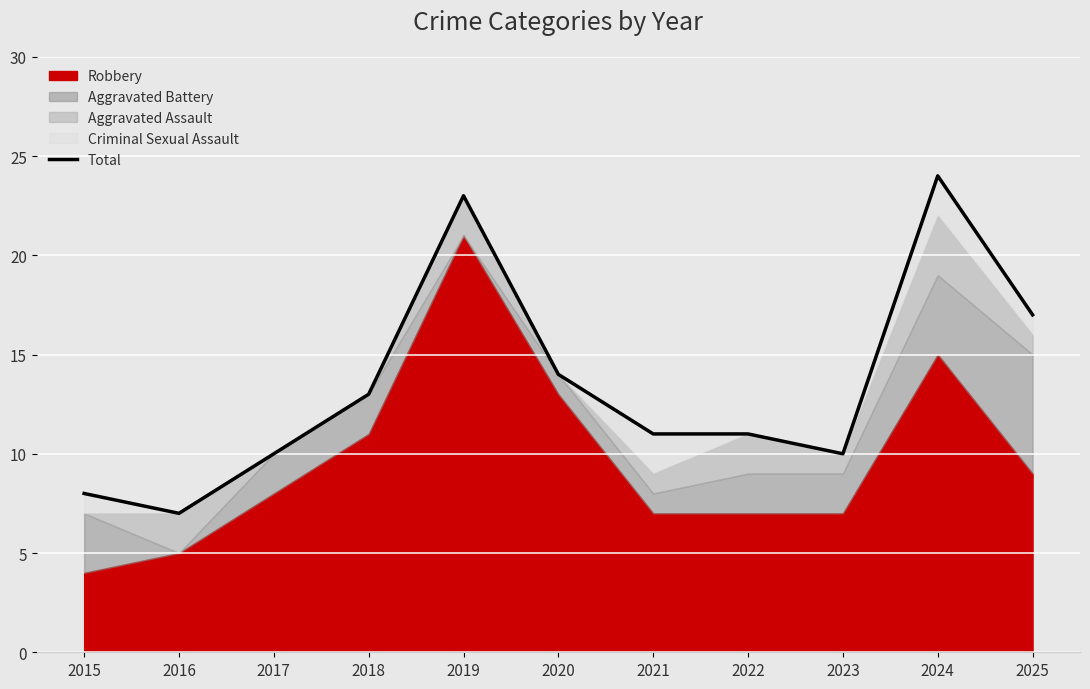

What is the maximum value shown in the chart?

24